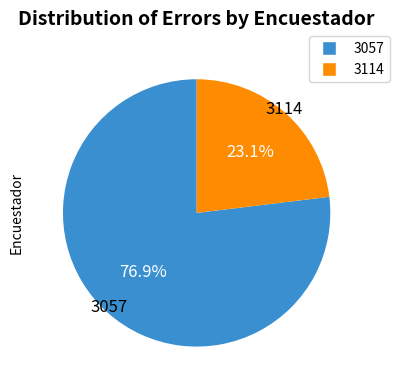

How many slices are in this pie chart?

2